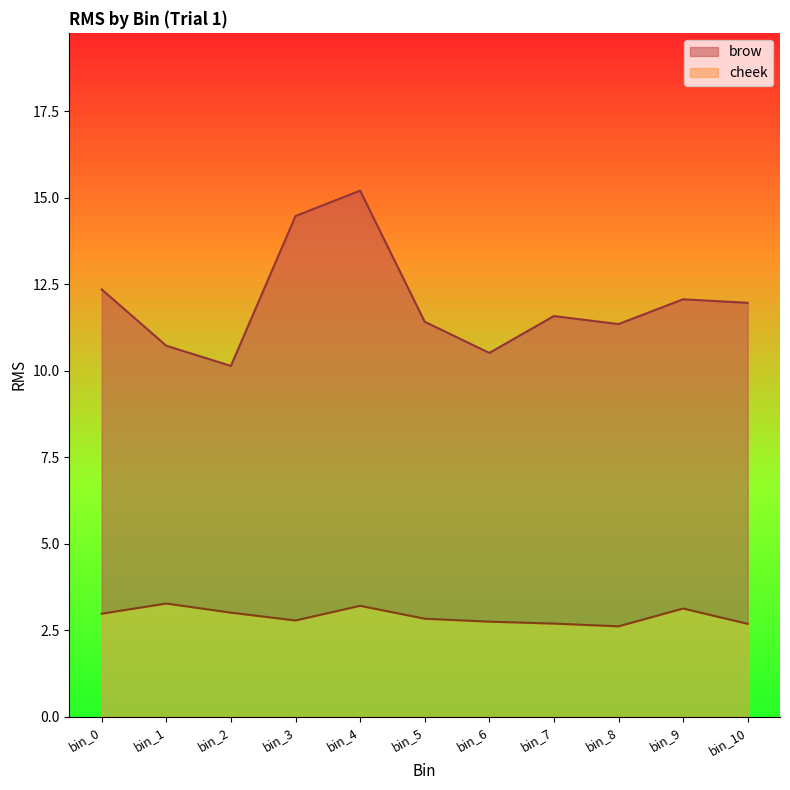

At bin_0, list the series in order from largest to smallest.

brow, cheek